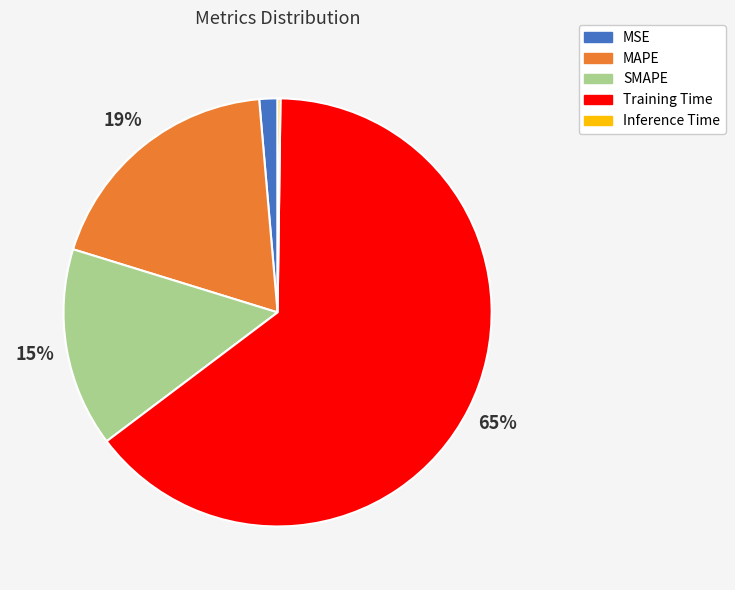

Does any single category account for the majority?

Yes